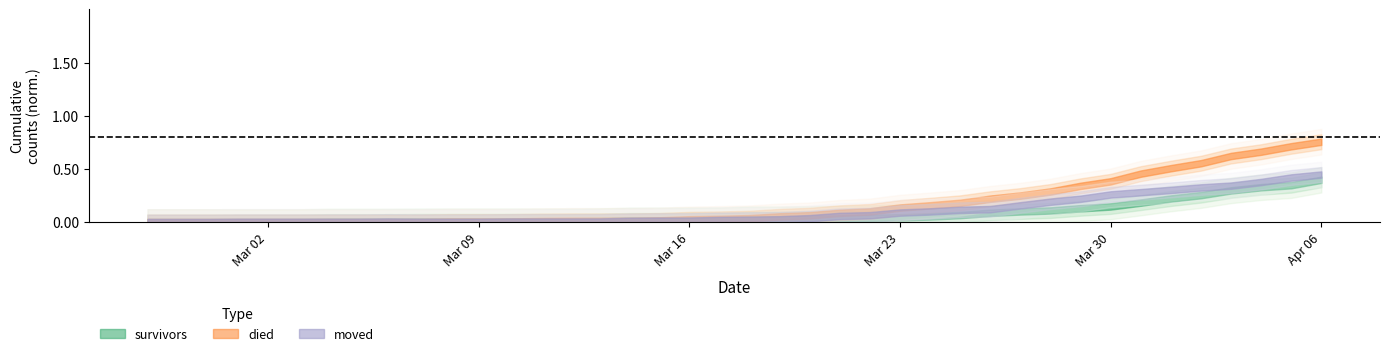

List the labels in order of moved value, smallest first.

2020-02-27, 2020-02-28, 2020-02-29, 2020-03-01, 2020-03-02, 2020-03-03, 2020-03-04, 2020-03-05, 2020-03-07, 2020-03-08, 2020-03-09, 2020-03-06, 2020-03-10, 2020-03-11, 2020-03-12, 2020-03-13, 2020-03-14, 2020-03-15, 2020-03-16, 2020-03-17, 2020-03-18, 2020-03-19, 2020-03-20, 2020-03-21, 2020-03-22, 2020-03-23, 2020-03-24, 2020-03-25, 2020-03-26, 2020-03-27, 2020-03-28, 2020-03-29, 2020-03-30, 2020-03-31, 2020-04-01, 2020-04-02, 2020-04-03, 2020-04-04, 2020-04-05, 2020-04-06